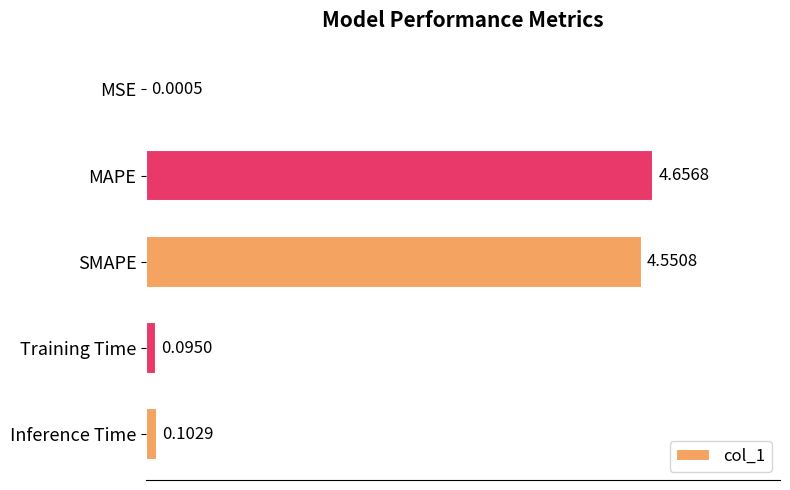

Between Inference Time and MAPE, which is larger?

MAPE